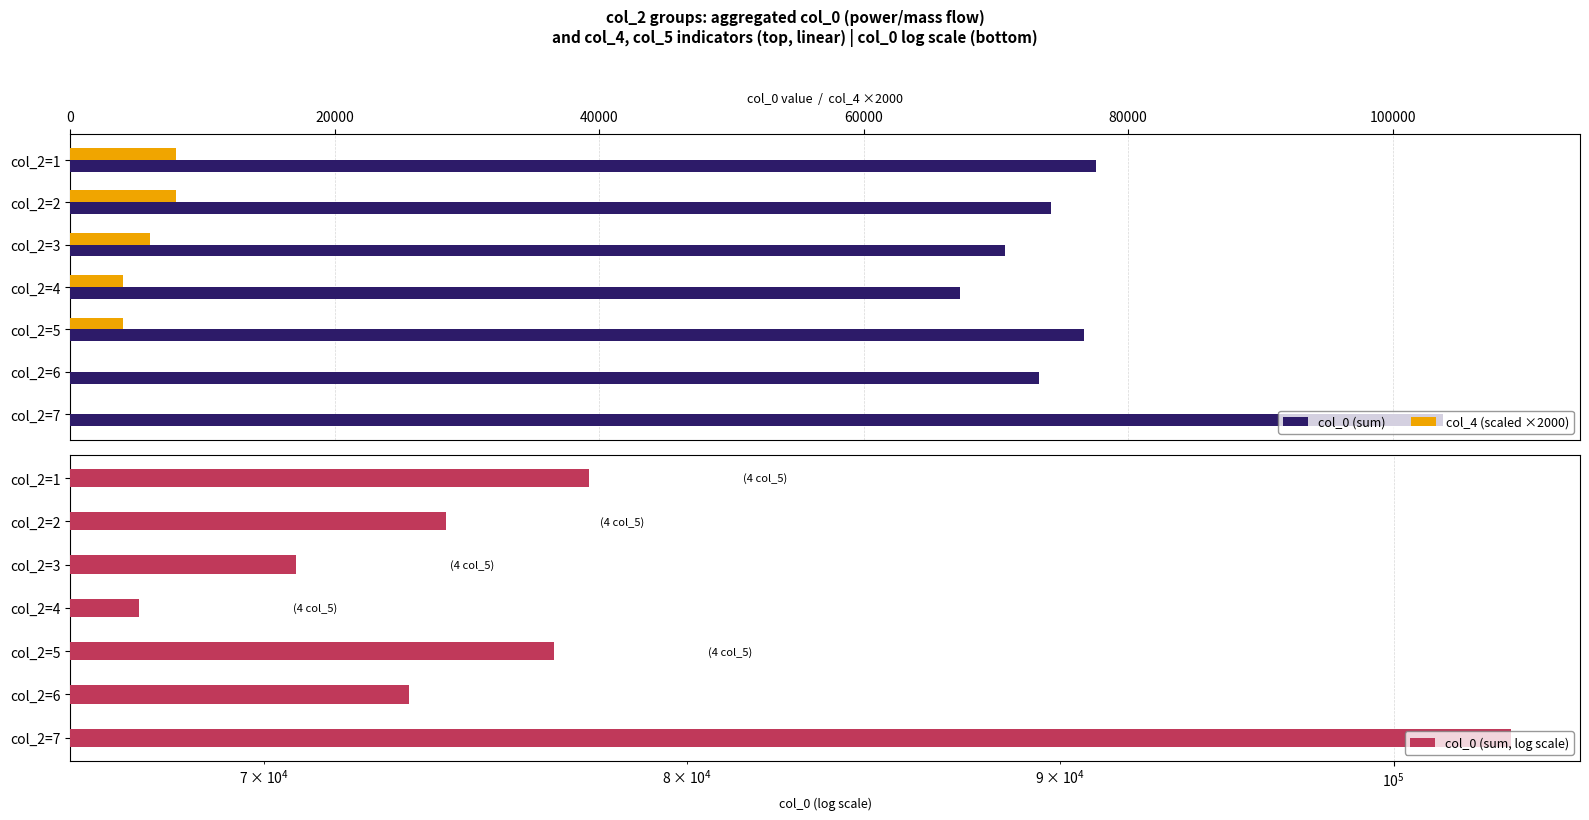

What is the value of the col_0 (sum) bar at the 4th from the left?

67280